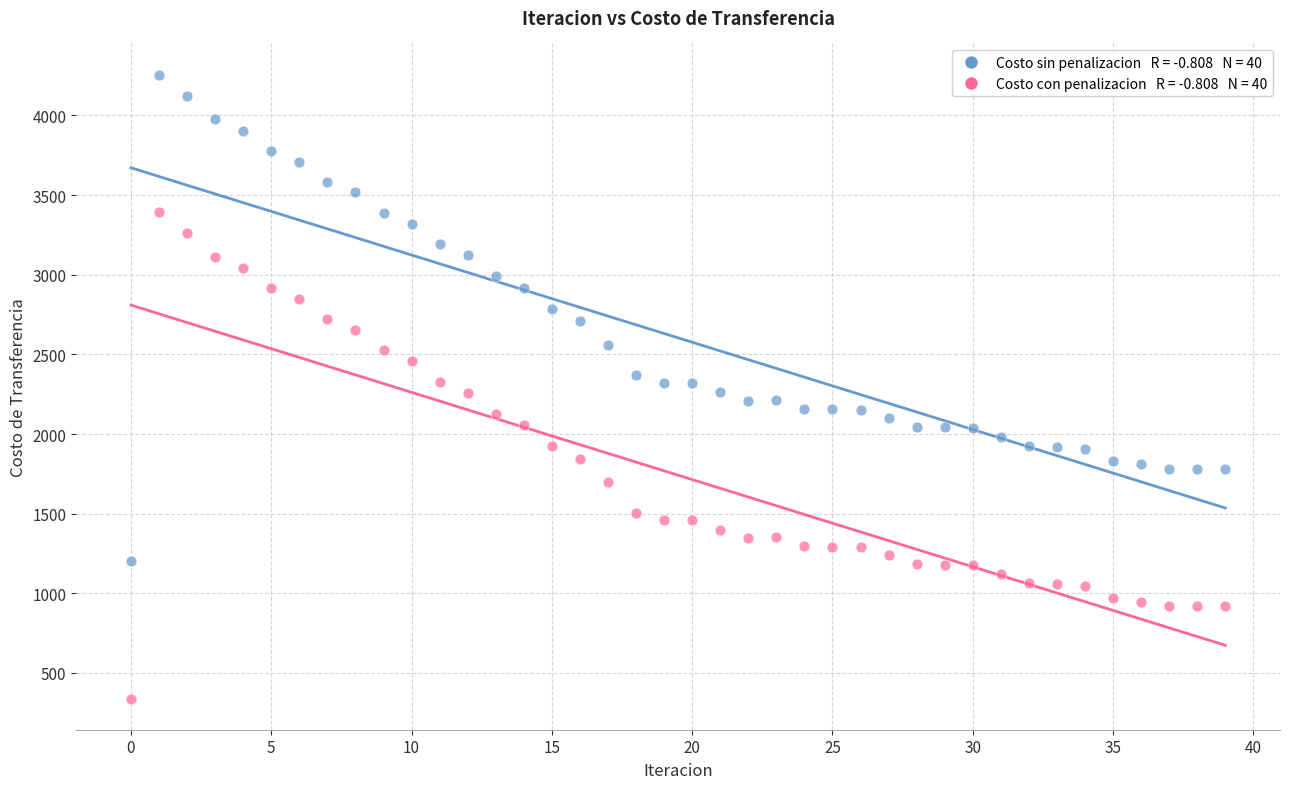

Across all data points, what is the range of Y values (max minus min)?

3916.6